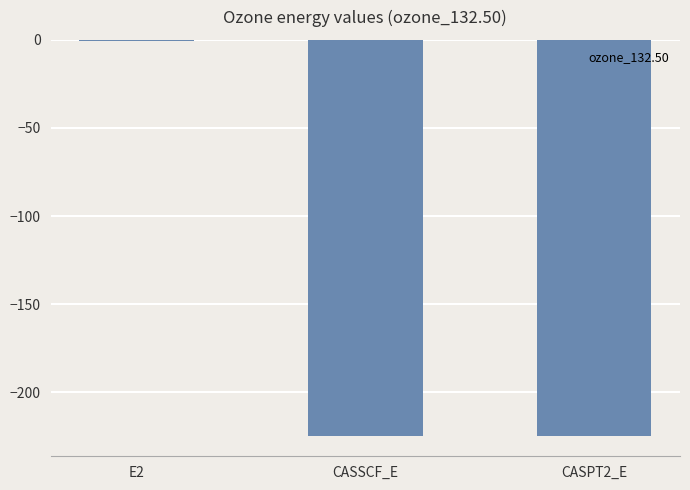

Count the number of categories in the chart.

3